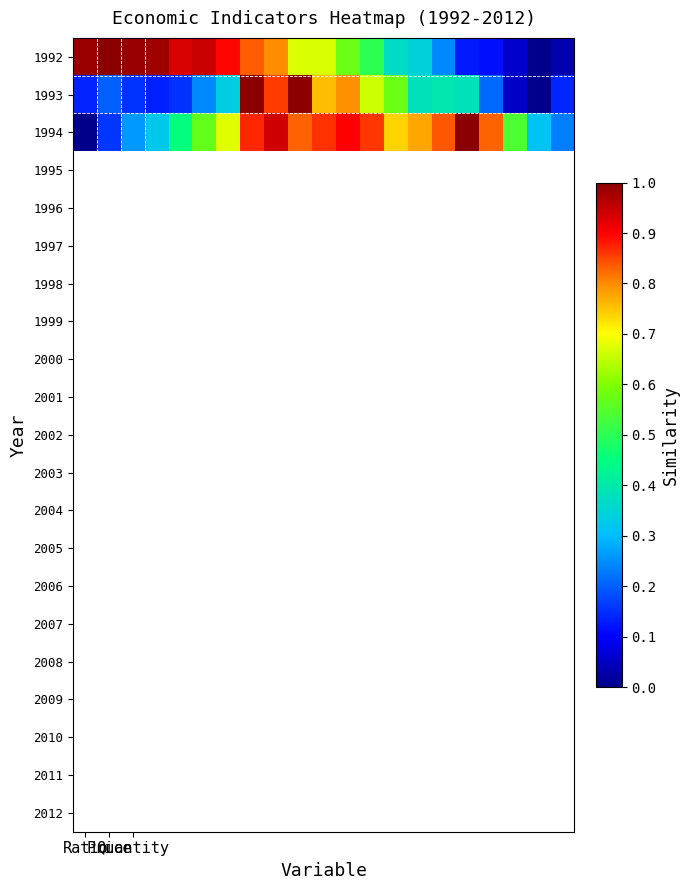

How many distinct data groups are displayed?

3